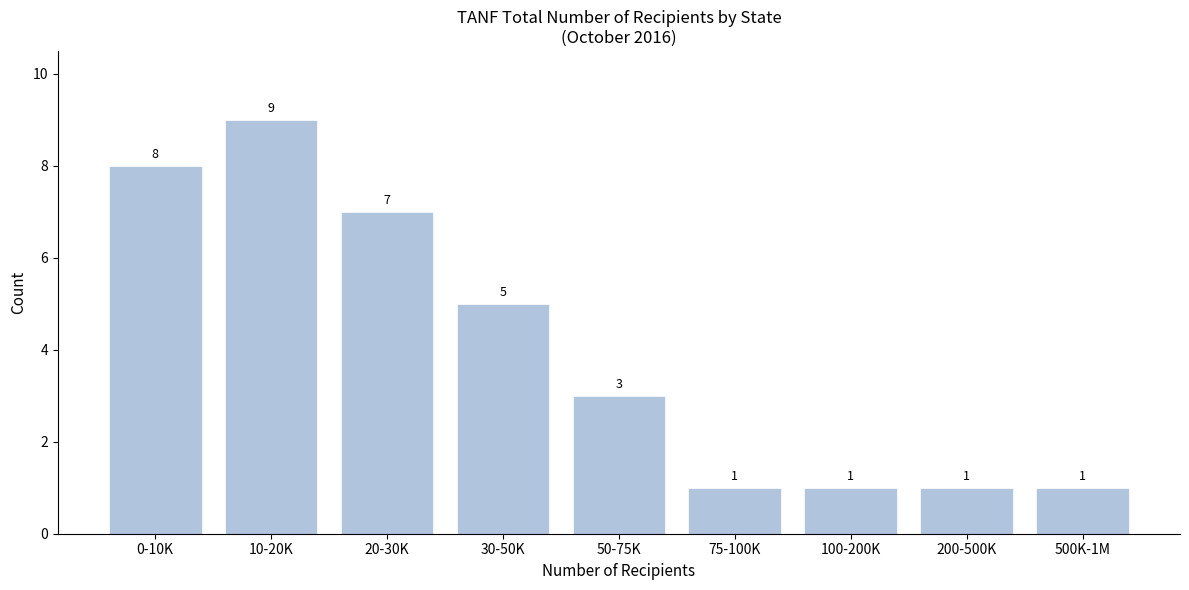

Reading left to right, what are all the values shown in this chart?

8	9	7	5	3	1	1	1	1